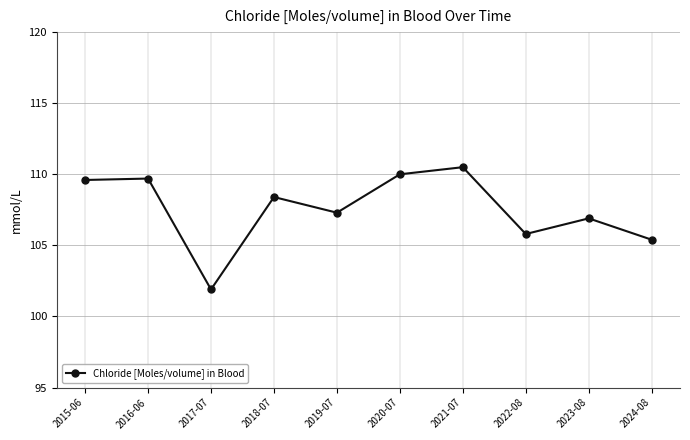

Between 2018-07 and 2024-08, which is larger?

2018-07